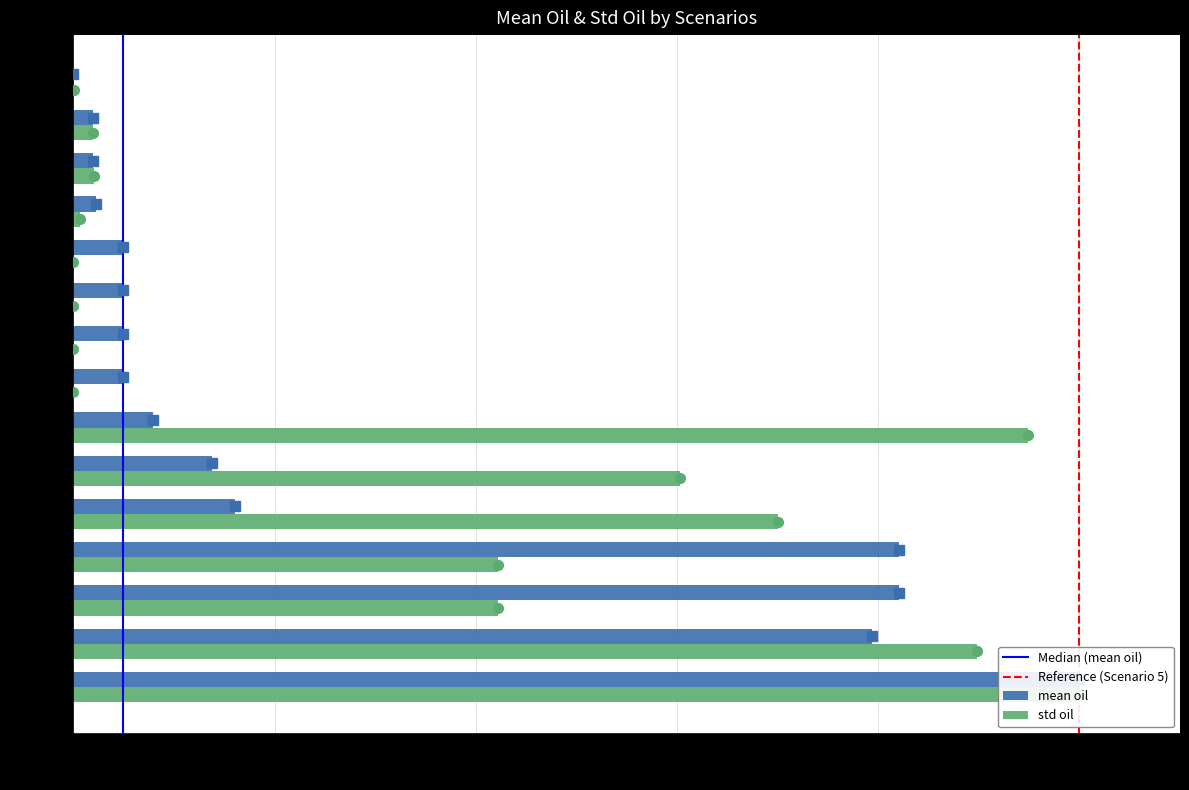

Is it true that std oil equals 1.5 at 50?

False